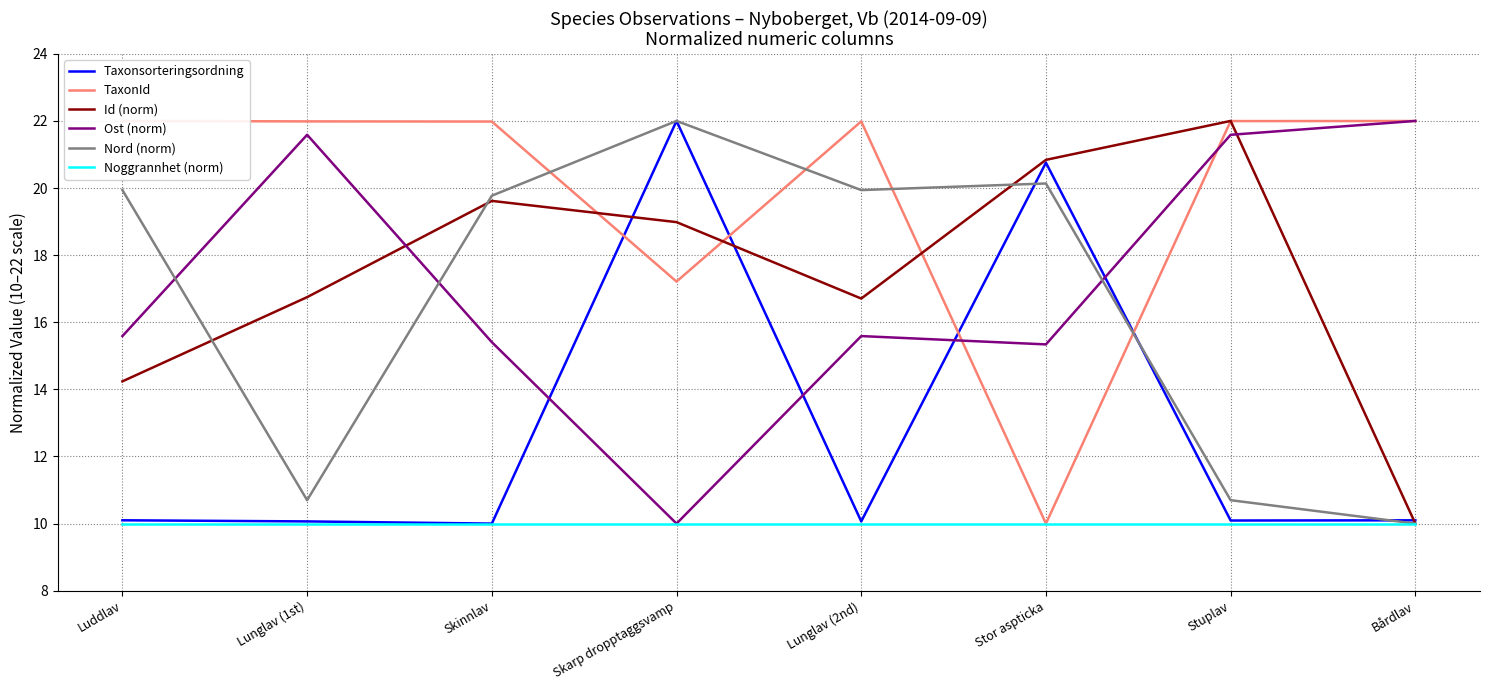

What are all the series names shown in the legend?

Taxonsorteringsordning, TaxonId, Id (norm), Ost (norm), Nord (norm), Noggrannhet (norm)